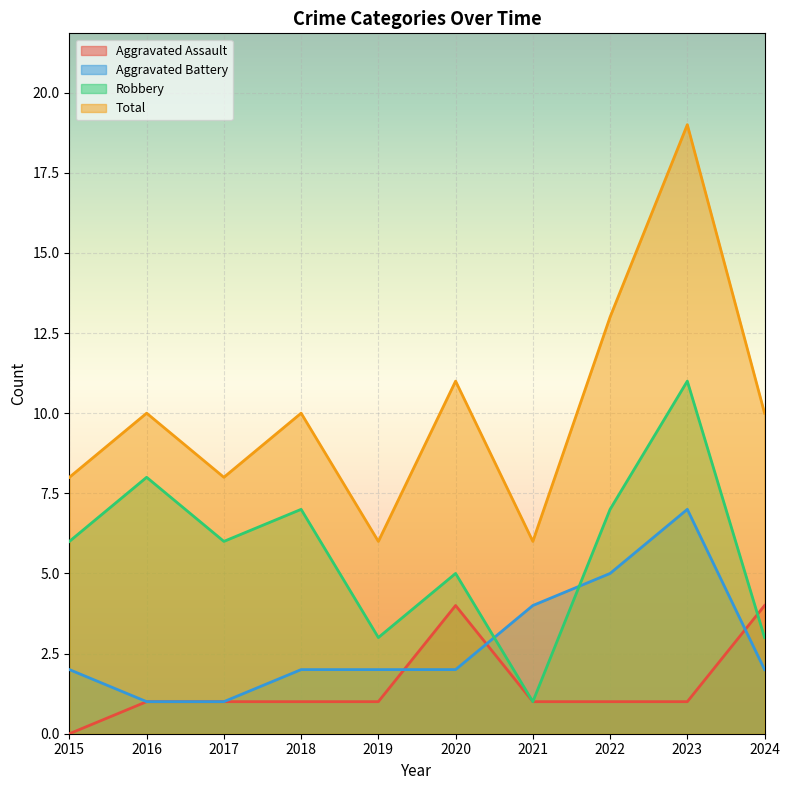

Which series ends up on top after the final intersection of Aggravated Assault and Aggravated Battery?

Aggravated Assault